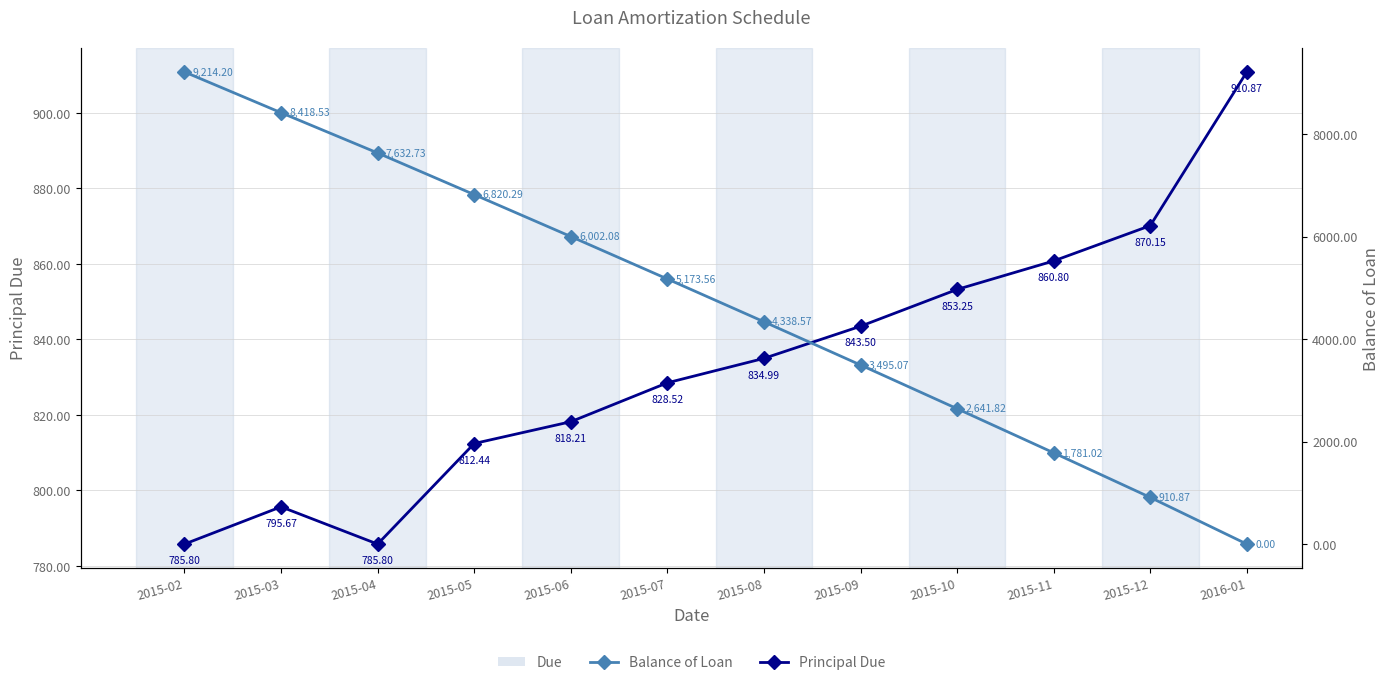

The Balance of Loan series shows 3884.7 at 2015-10. True or false?

False